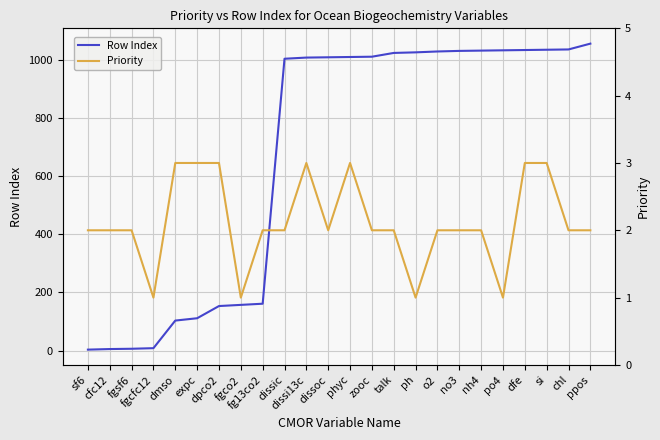

List the labels in order of Priority value, smallest first.

fgcfc12, fgco2, ph, po4, sf6, cfc12, fgsf6, fg13co2, dissic, dissoc, zooc, talk, o2, no3, nh4, chl, ppos, dmso, expc, dpco2, dissi13c, phyc, dfe, si